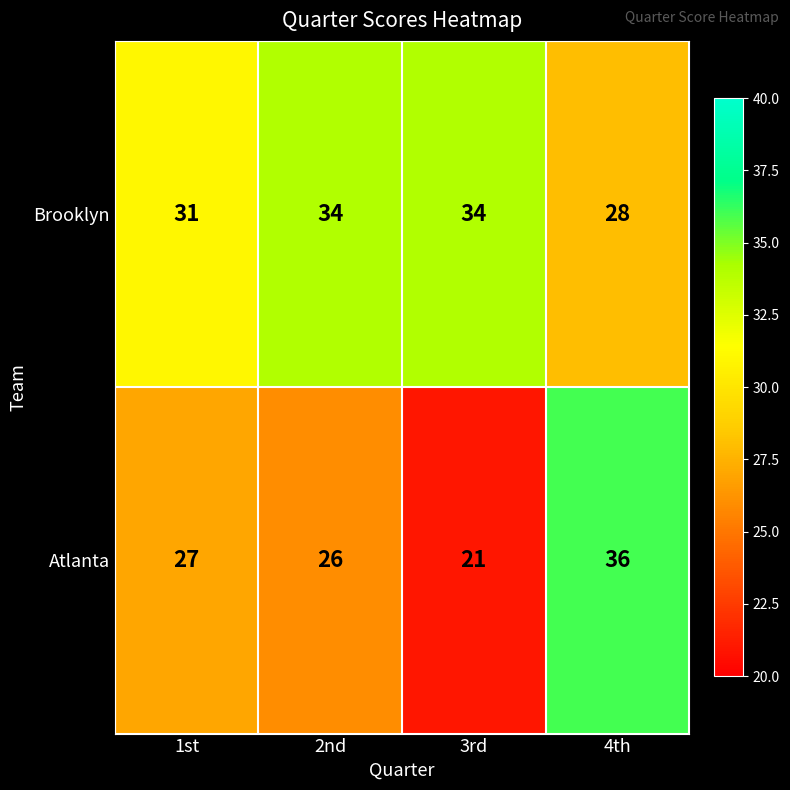

Which series has the largest range (max minus min)?

Atlanta